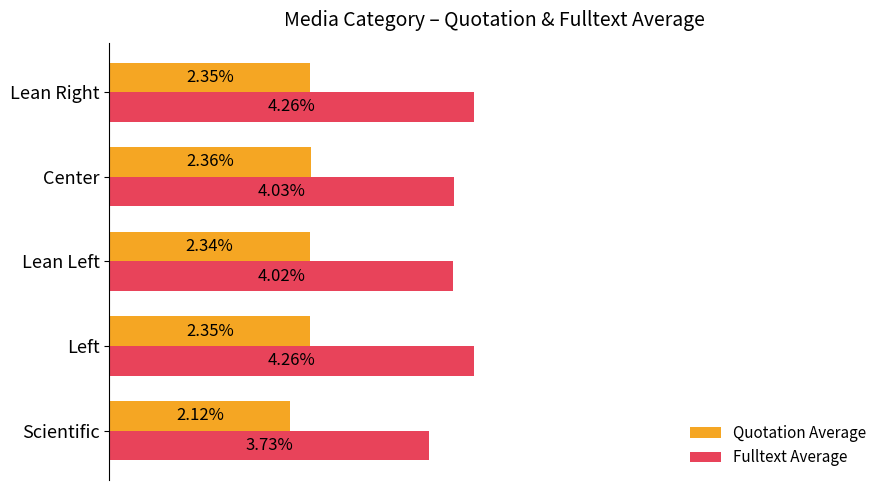

Which series has the largest total across all categories?

Fulltext Average